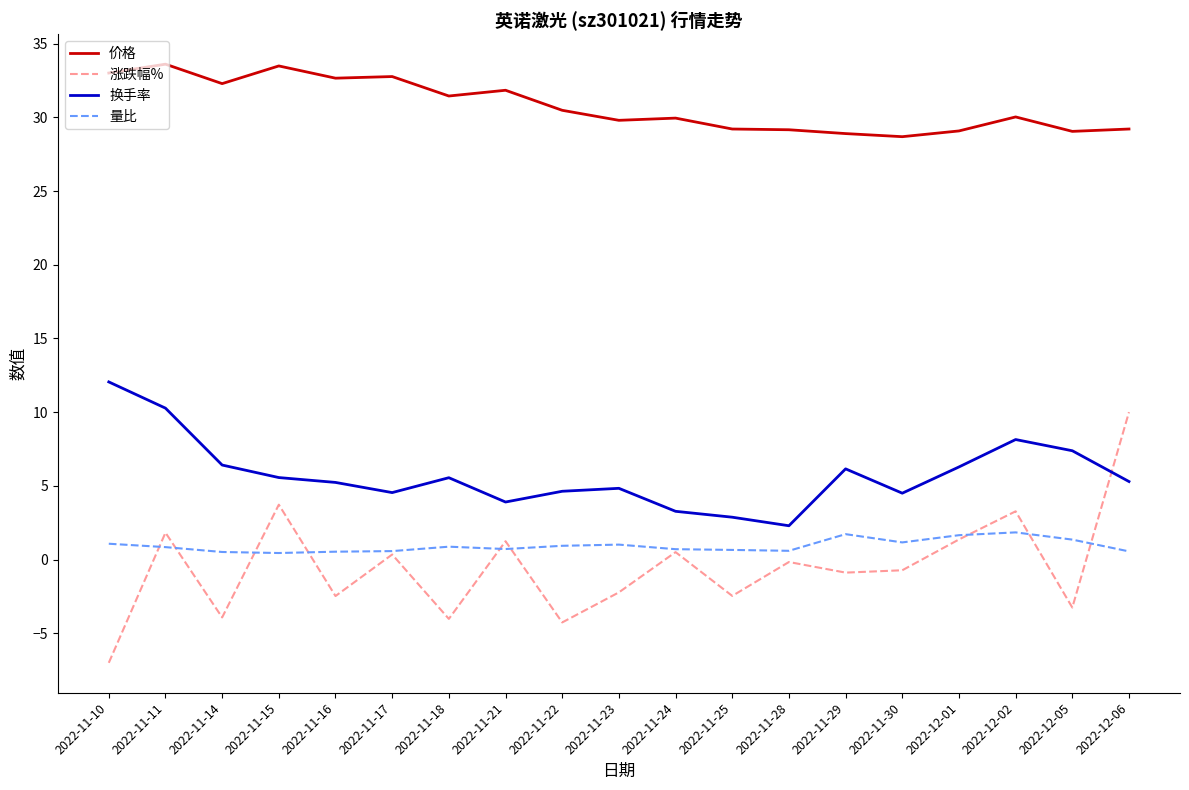

At which category does the chart reach its minimum across all series?

2022-11-10